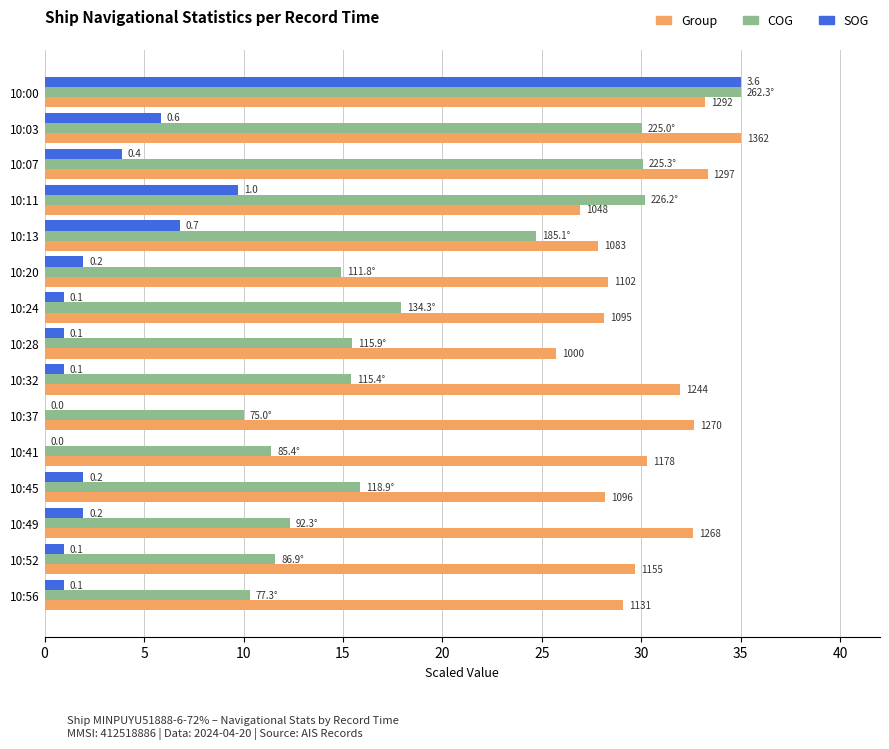

What are all the series names shown in the legend?

Group, COG, SOG